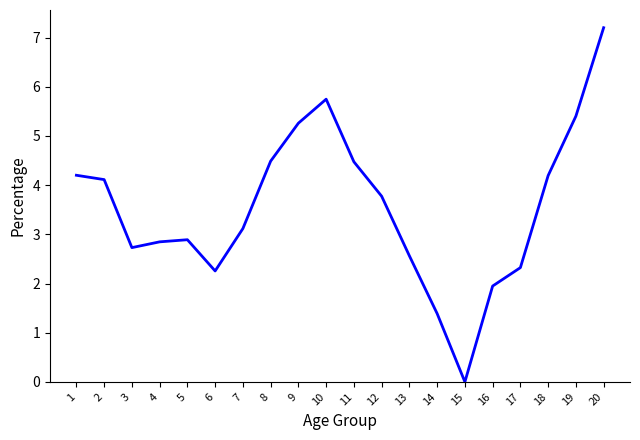

How many lines are shown in the chart?

1